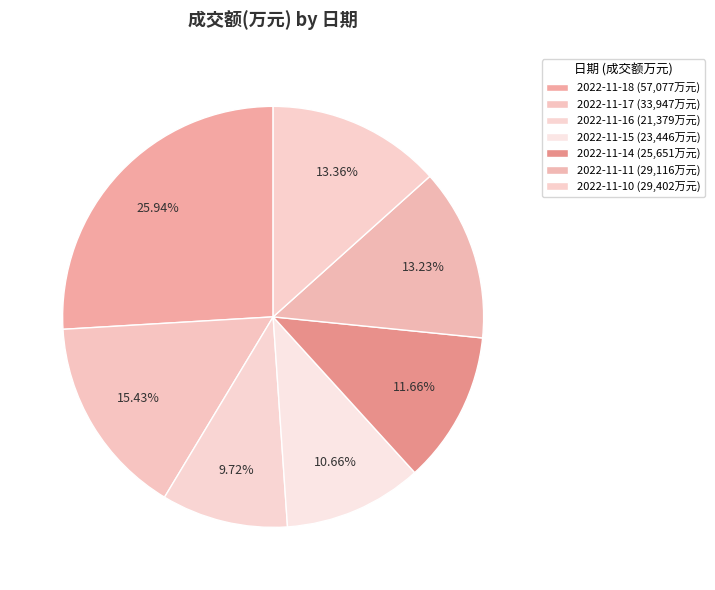

The 2022-11-16 slice represents 21% of the pie. True or false?

False